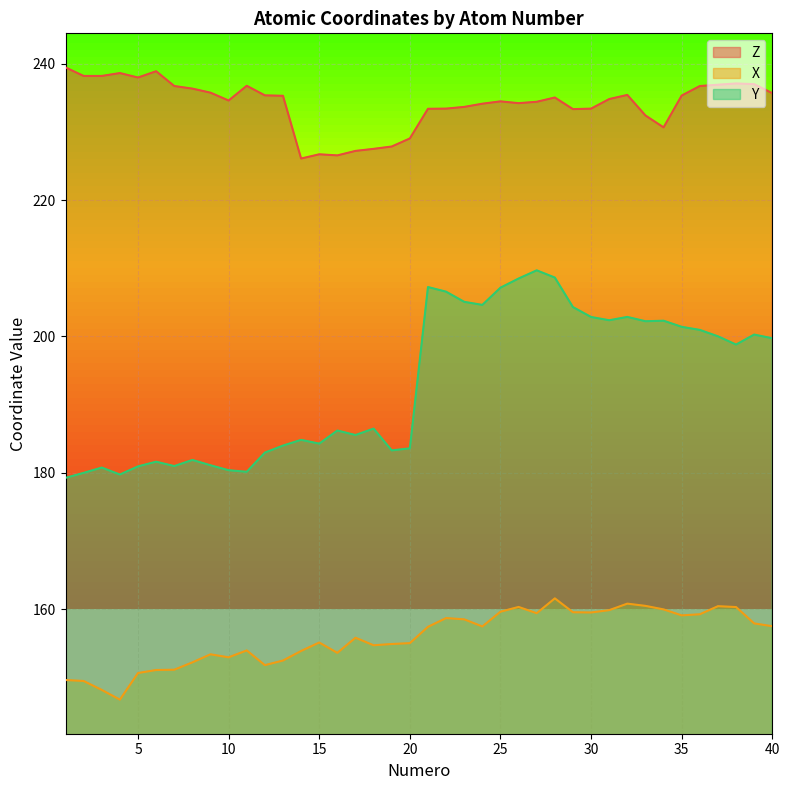

What is the difference between the Y values at 15 and 16?

1.9